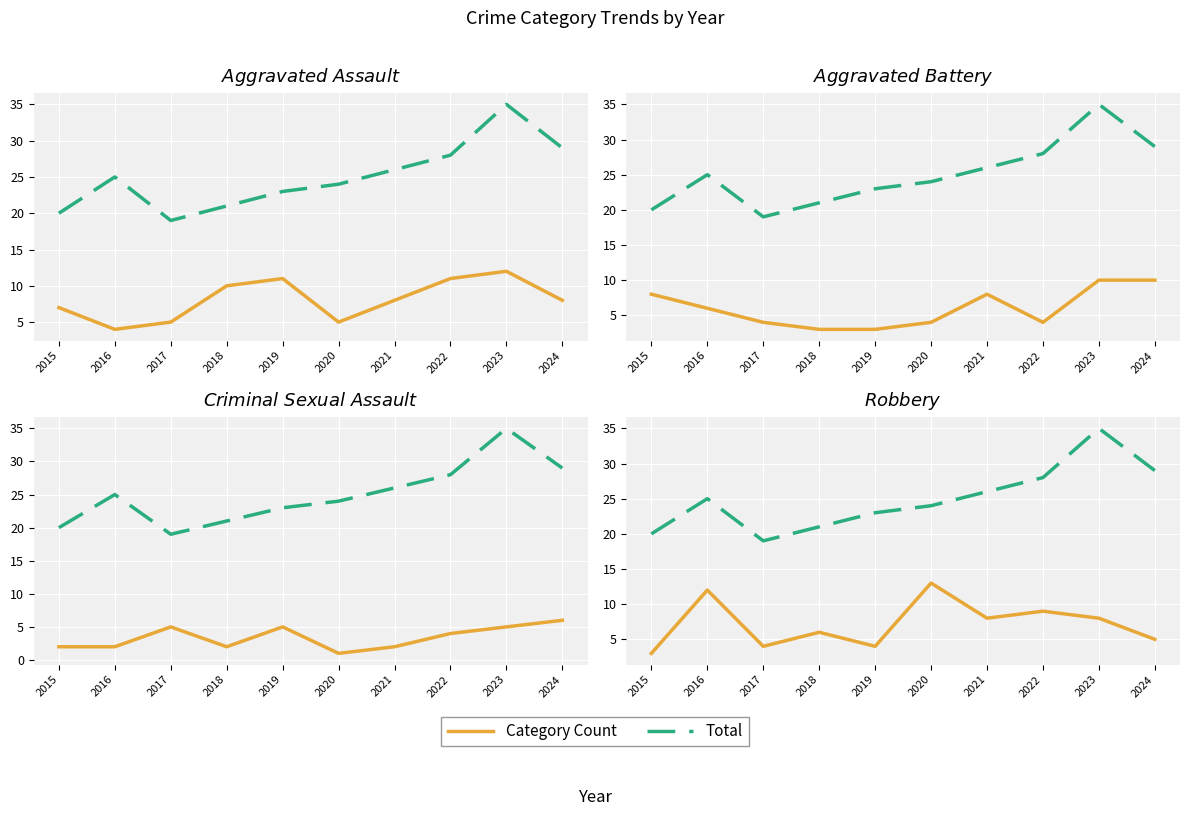

Is it true that Criminal Sexual Assault equals 1 at 2022?

False